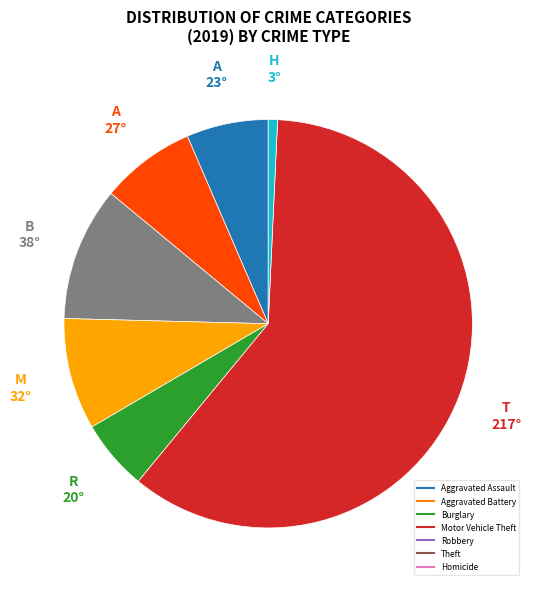

How many segments does this pie chart have?

7